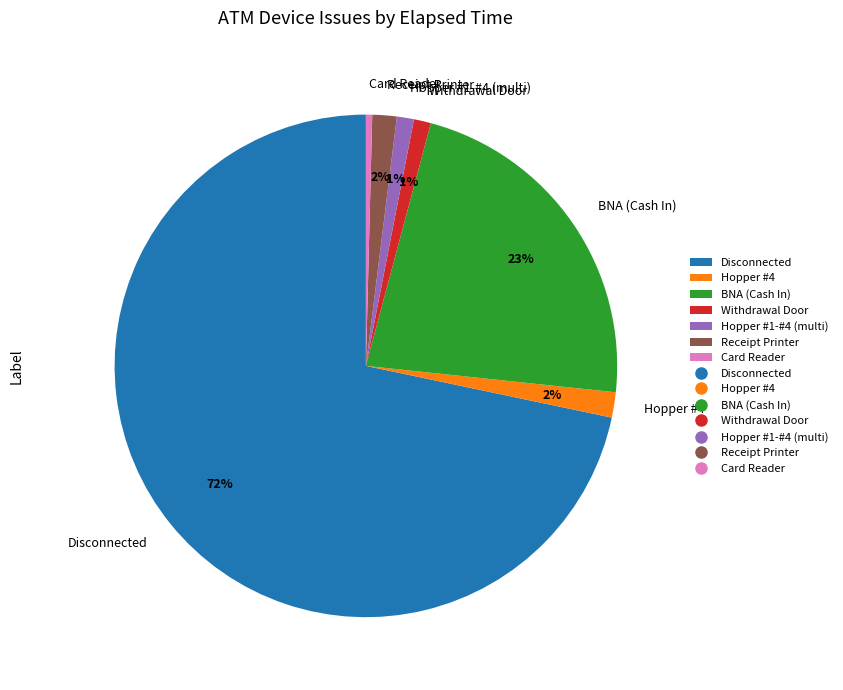

Between Hopper #4 and Card Reader, which is larger?

Hopper #4